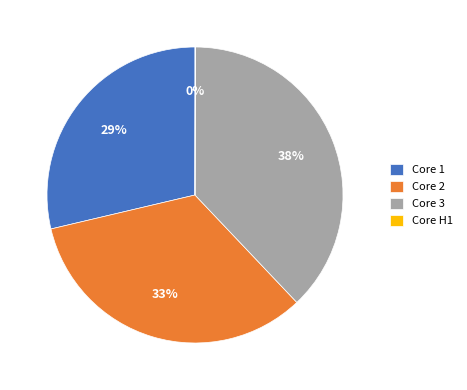

Combined, do Core 3 and Core 1 account for over 50%?

Yes